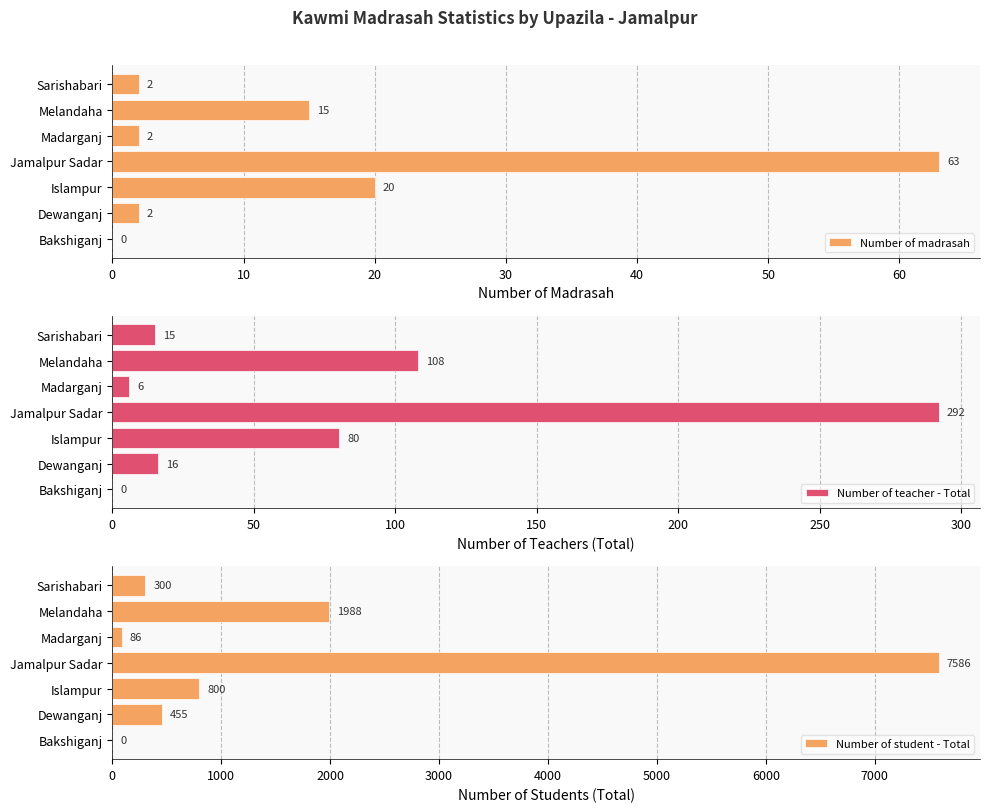

How many data points does each series have?

7